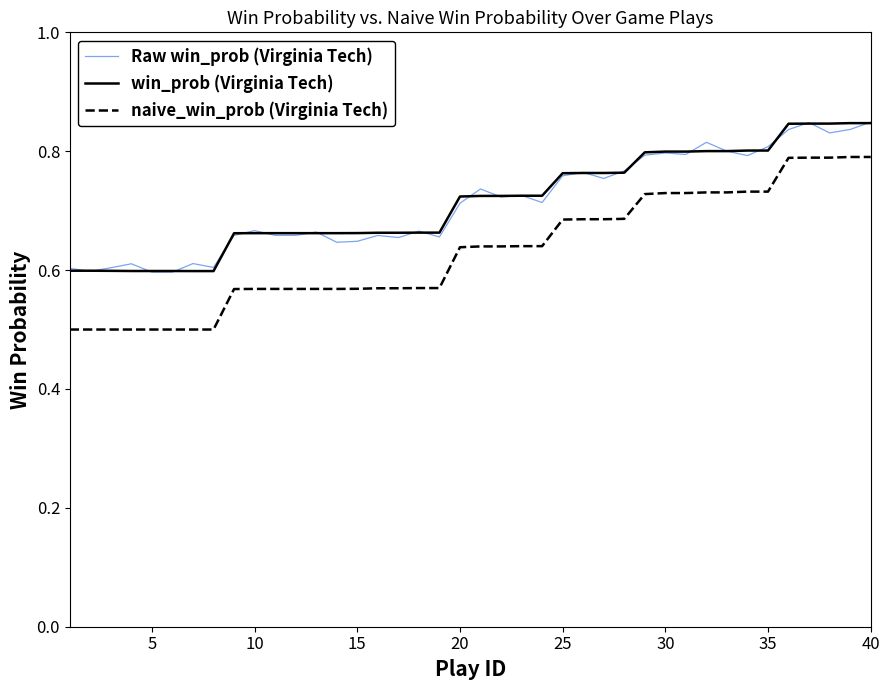

What is the minimum value for naive_win_prob (Virginia Tech)?

0.5